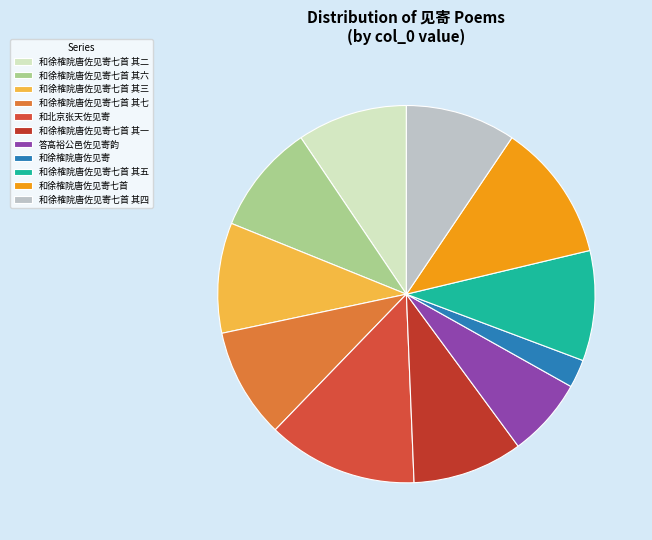

How many segments does this pie chart have?

11